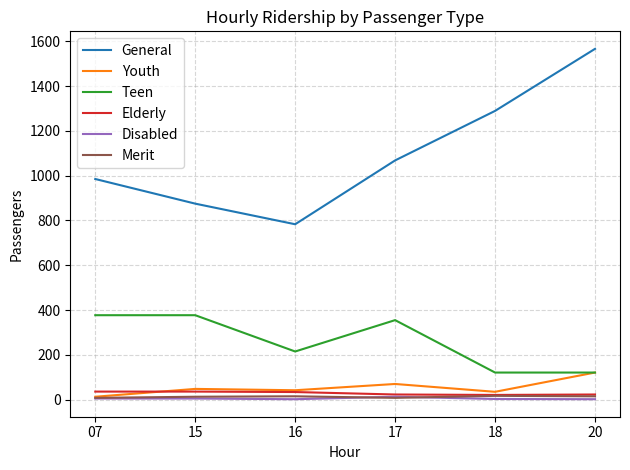

The Teen series shows 214 at 20. True or false?

False